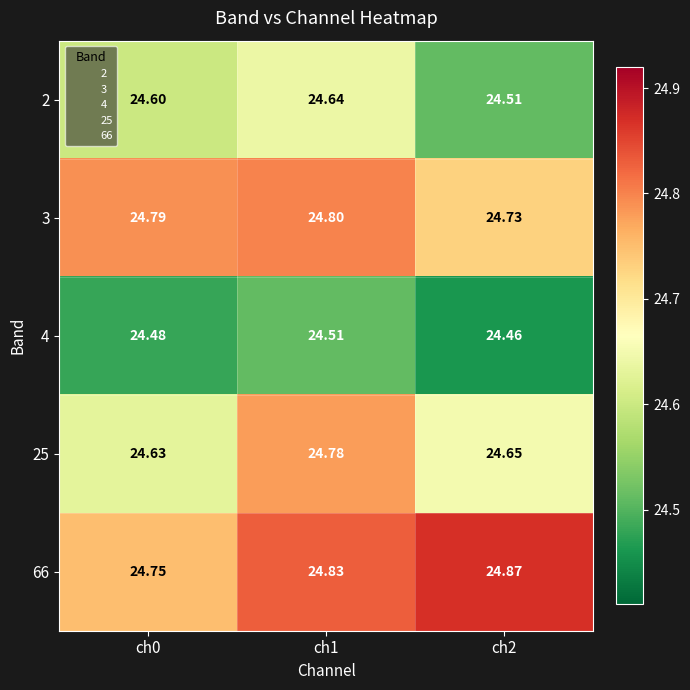

What is the maximum value shown in the chart?

24.9